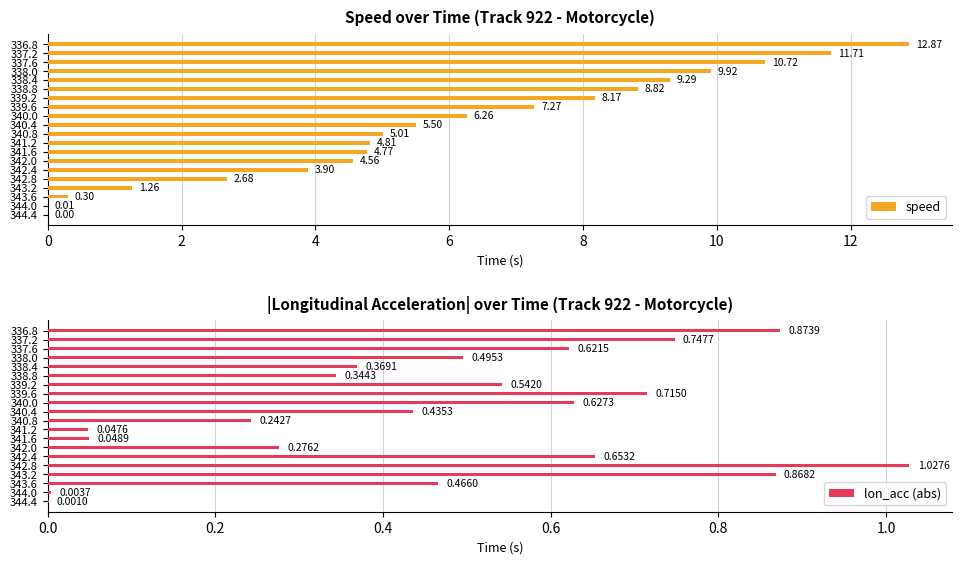

What is the sum of all speed values?

117.8